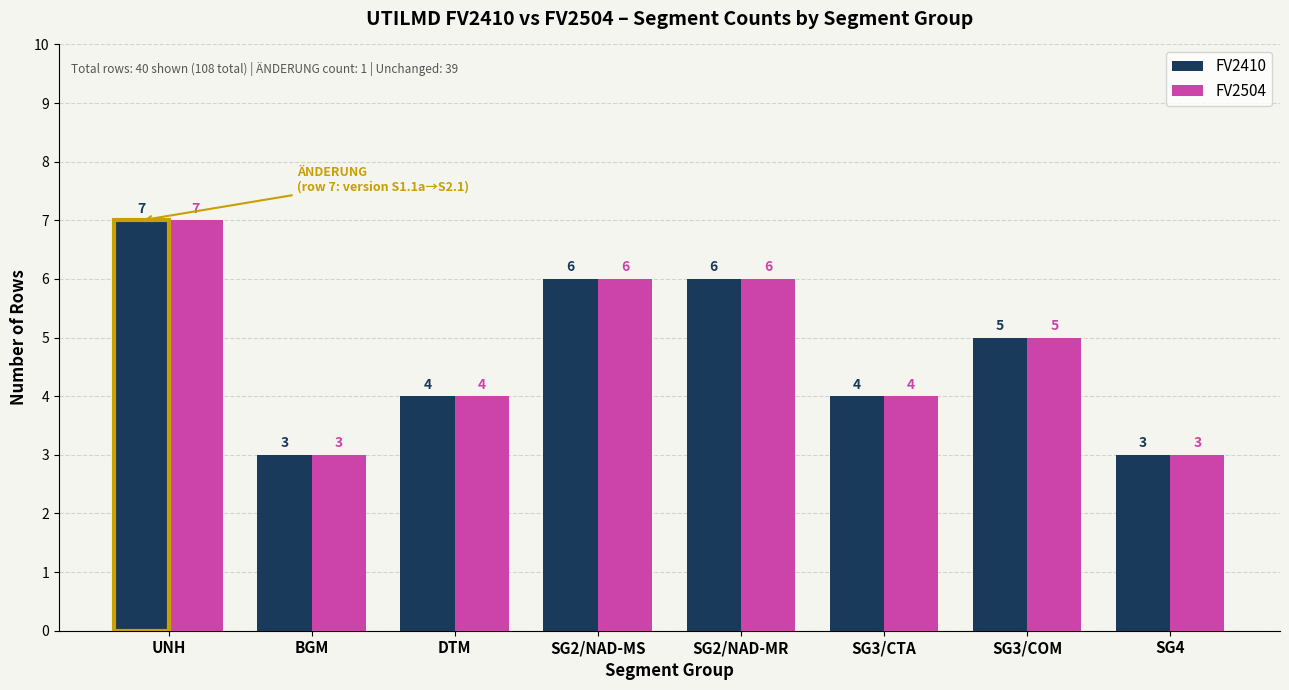

How many values in the FV2504 series exceed 5?

3